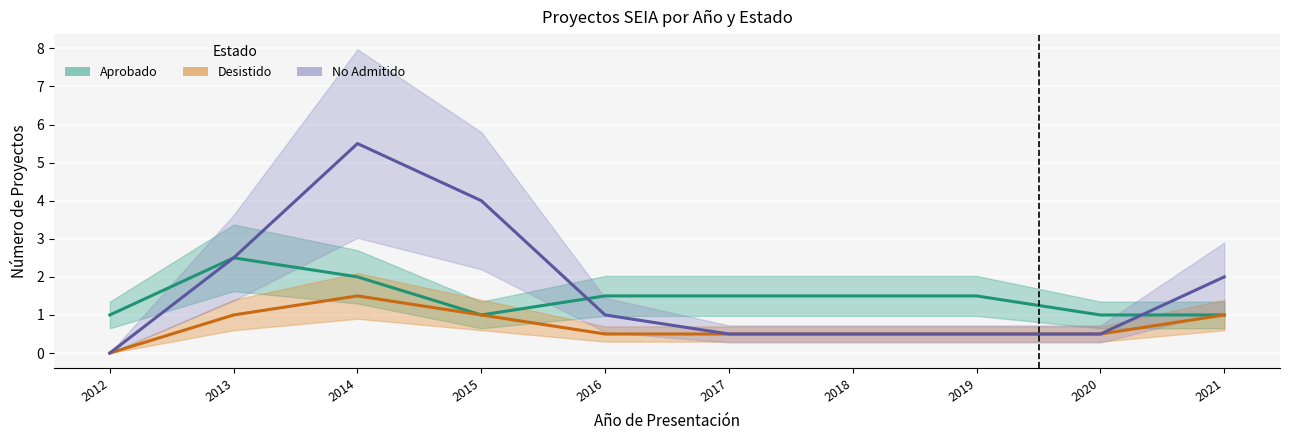

List the series in order of their peak value, highest first.

No Admitido, Aprobado, Desistido